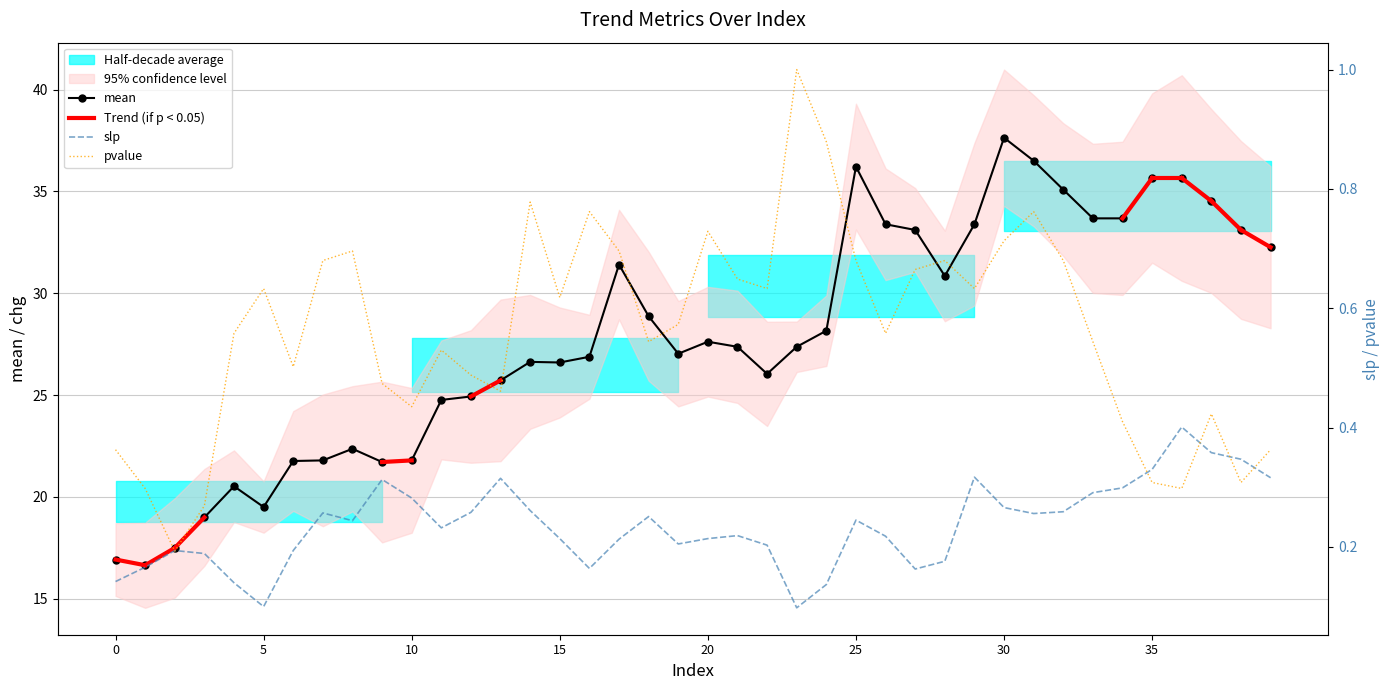

Which series has the largest total across all categories?

mean